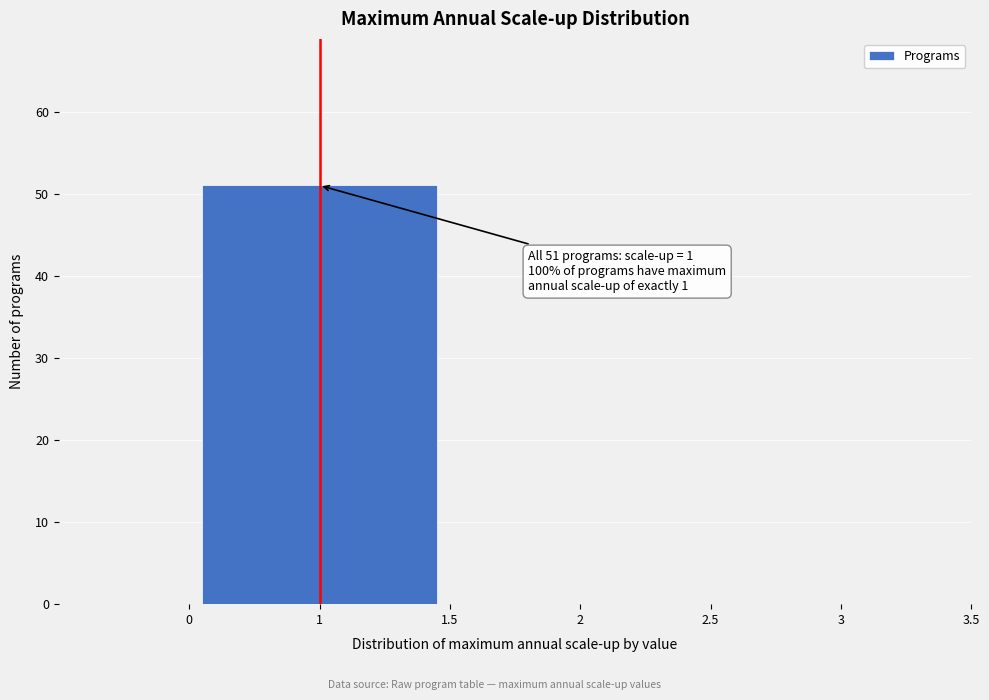

Reading left to right, list all the values displayed in this chart.

1=51	2=0	3=0